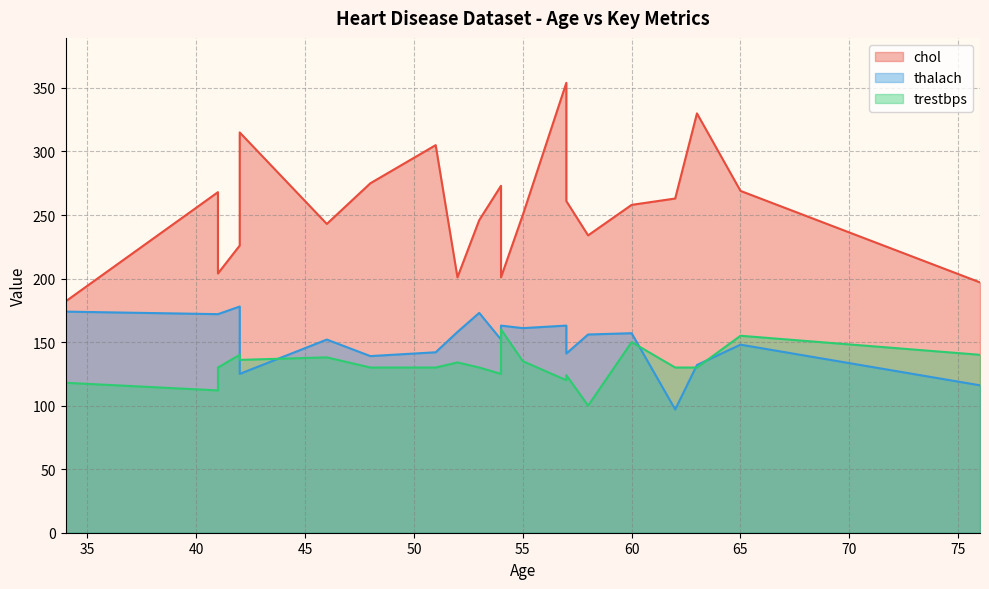

What is the difference between the maximum and minimum values in the trestbps series?

60